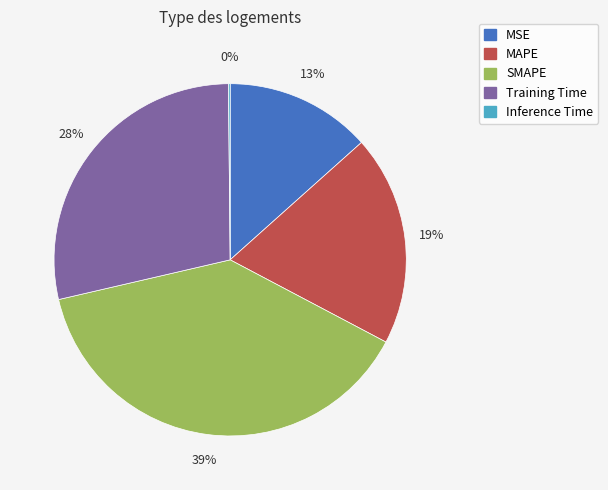

Is there any slice that represents more than half of the pie?

No